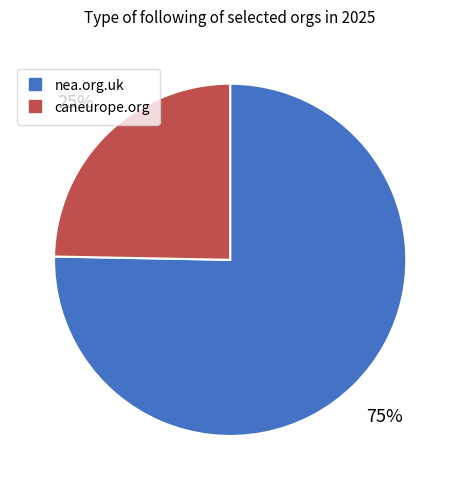

Is it true that caneurope.org is 38% of the pie?

False